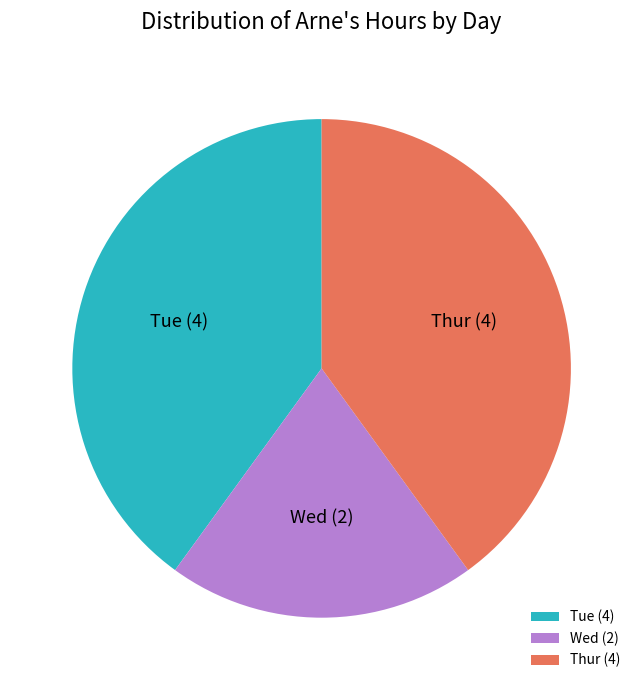

Is Tue the majority of the pie?

No